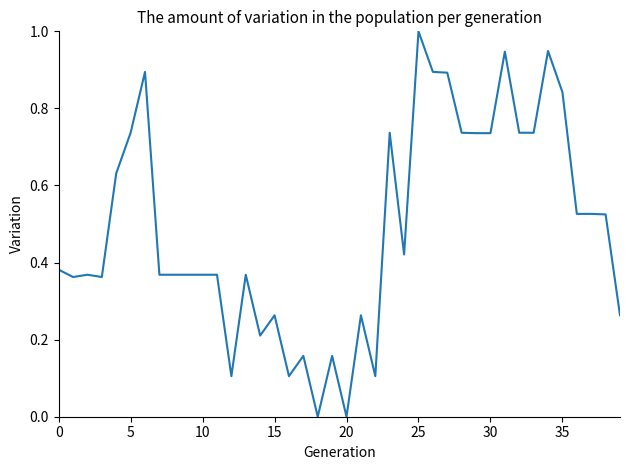

What is the greatest value displayed?

1.0